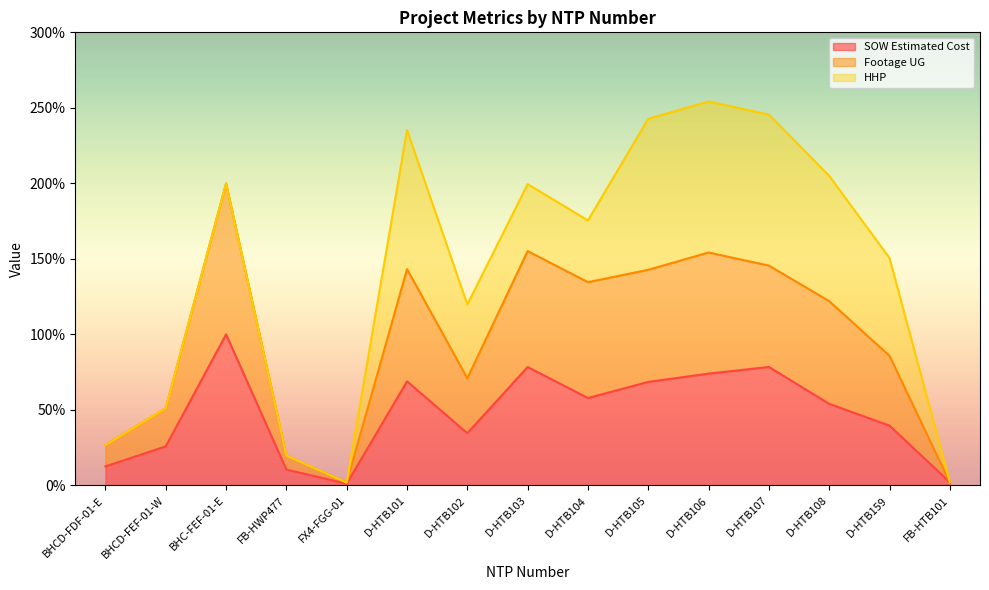

What position from the right is D-HTB108?

3